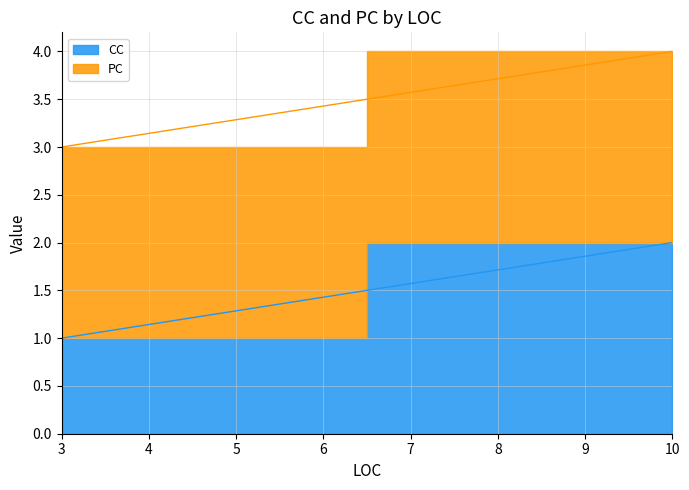

At which label is the value closest to 1?

3